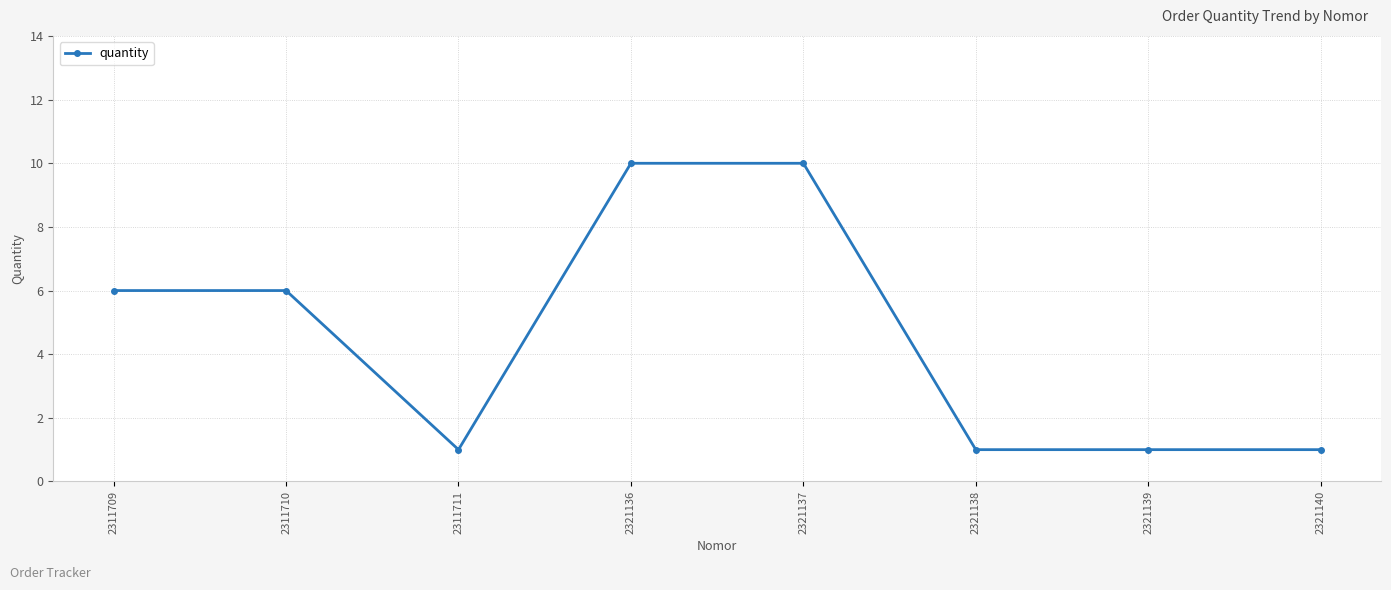

The chart shows a value of 2 at 2321138. True or false?

False